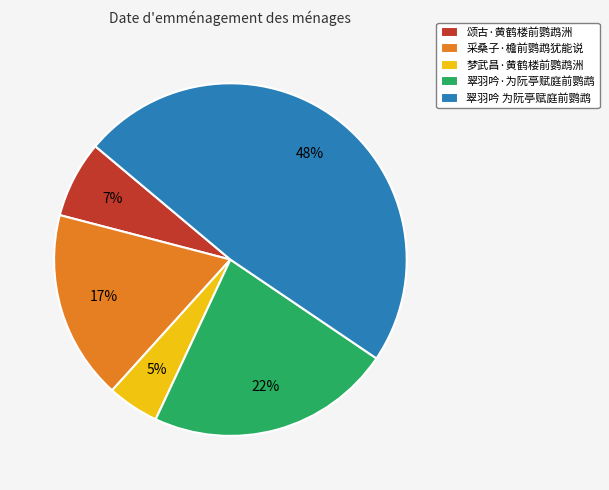

How many slices are in this pie chart?

5